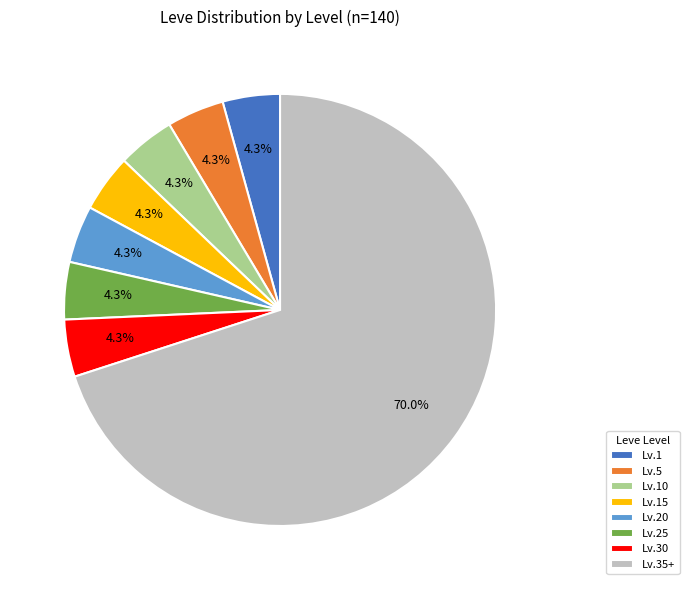

Approximately how many times larger is the value at Lv.25 compared to Lv.10?

1.0